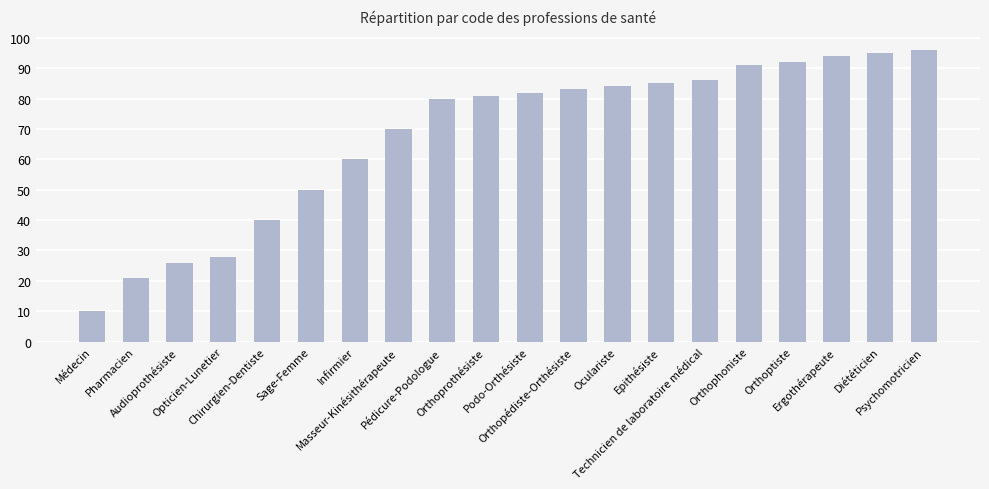

The value at Podo-Orthésiste is 82. True or false?

True